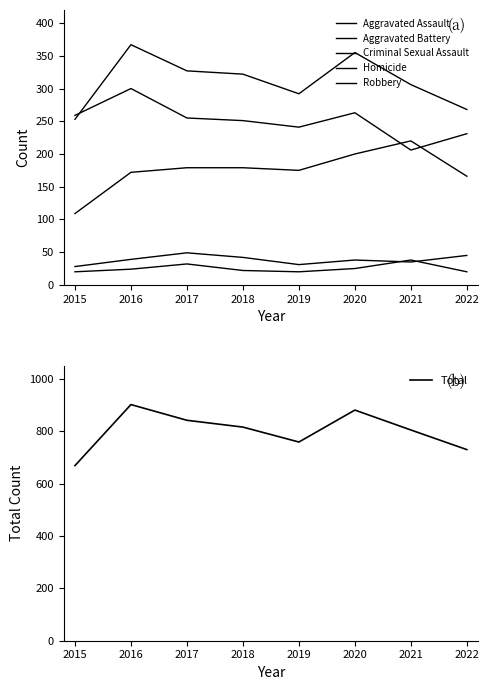

Reading left to right, list all the values displayed in this chart.

Aggravated Assault: 109	172	179	179	175	200	220	166
Aggravated Battery: 253	367	327	322	292	355	306	268
Criminal Sexual Assault: 28	39	49	42	31	38	35	45
Homicide: 20	24	32	22	20	25	38	20
Robbery: 259	300	255	251	241	263	206	231
Total: 669	902	842	816	759	881	805	730